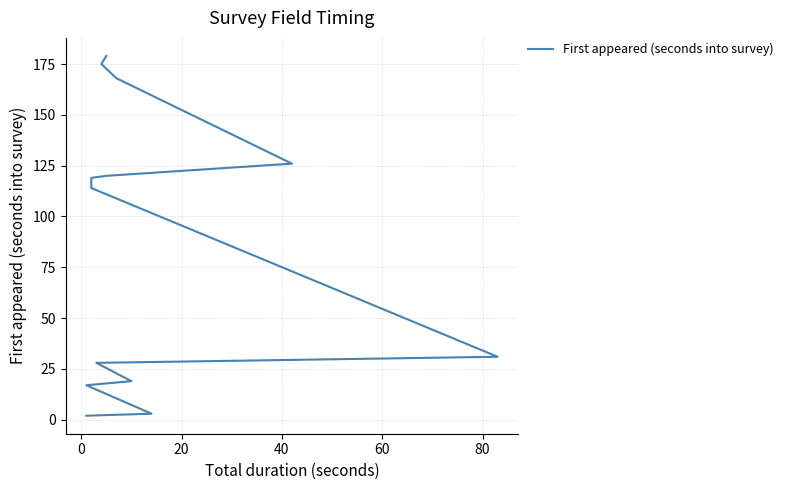

Reading right to left, what are all the values shown in this chart?

179	175	168	126	120	119	116	114	31	31	31	31	31	28	28	19	17	17	3	2